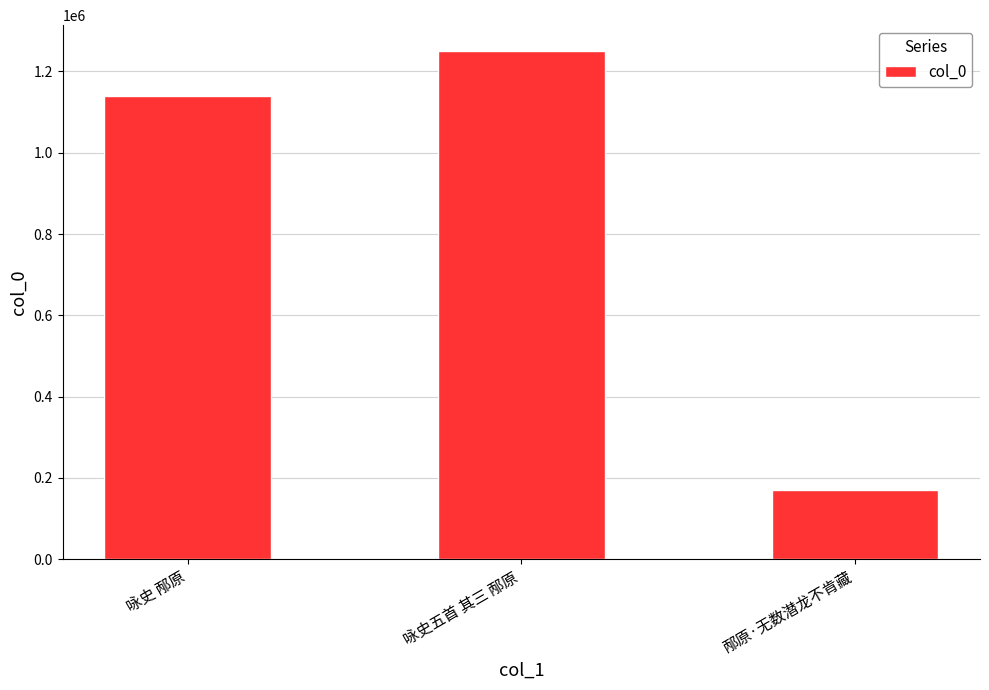

What is the difference between the values at 咏史 邴原 and 咏史五首 其三 邴原?

111579